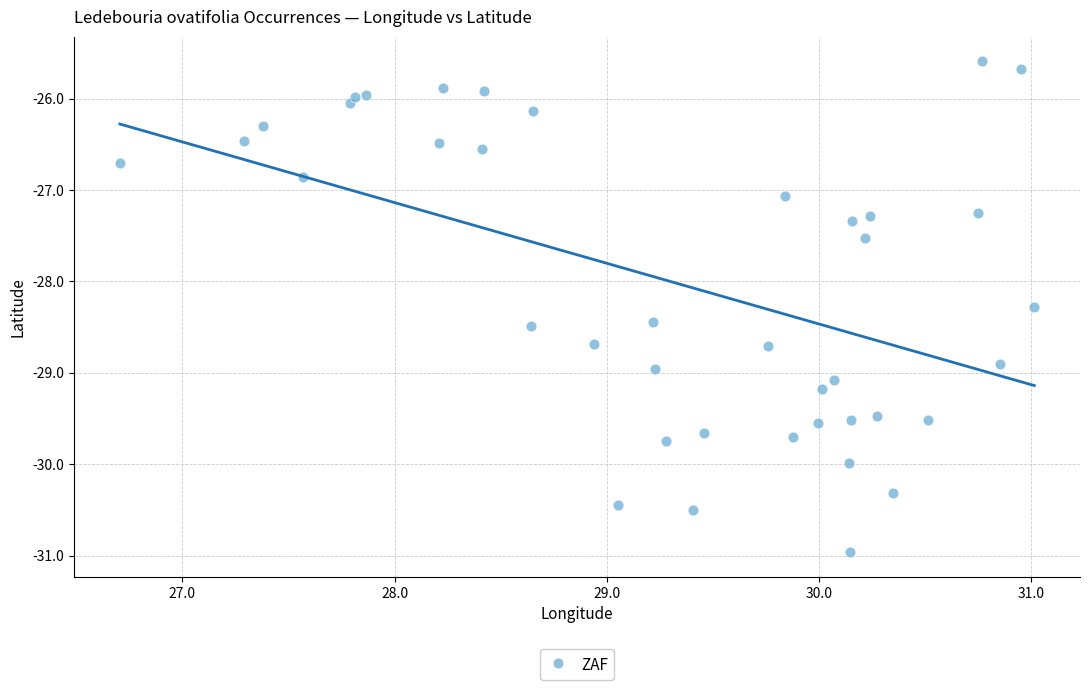

What is the range of Y values (max minus min)?

5.4